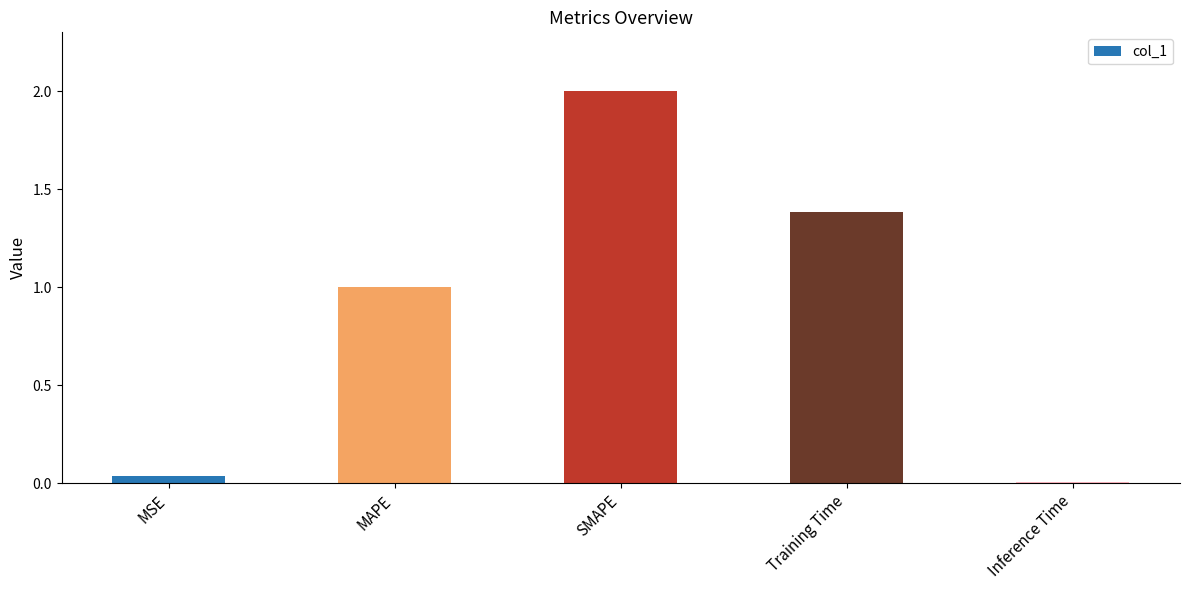

Is it true that the value at Training Time is 2.0?

False